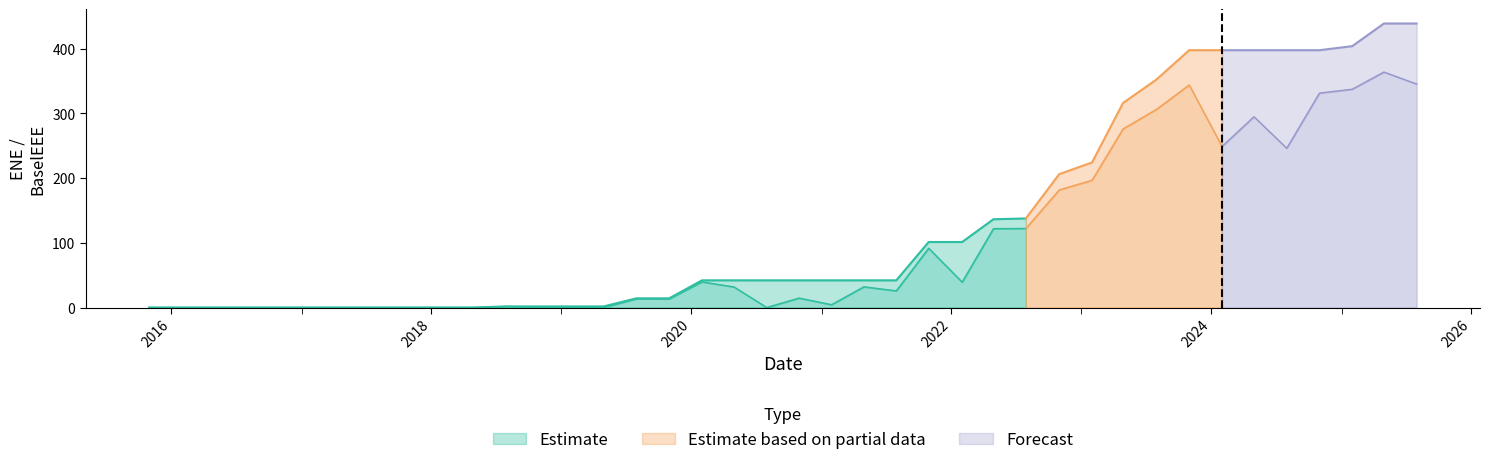

Between 11 and 18, which is larger?

18